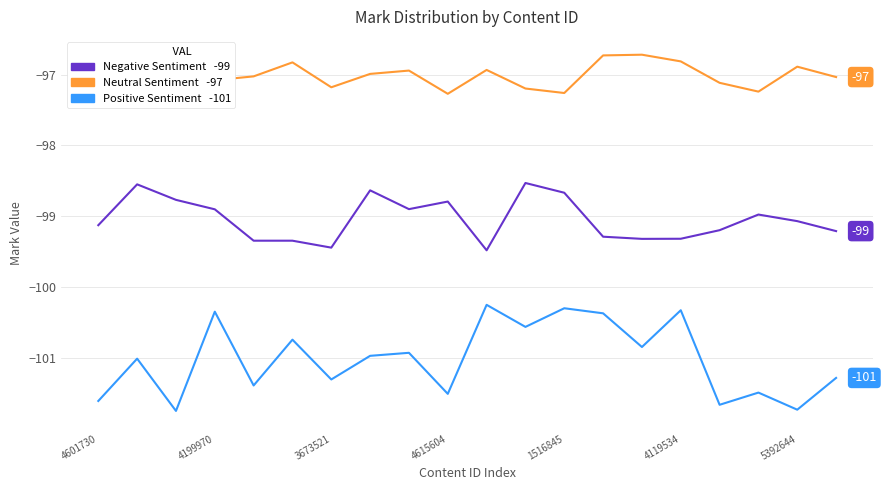

What is the maximum value shown in the chart?

-96.7